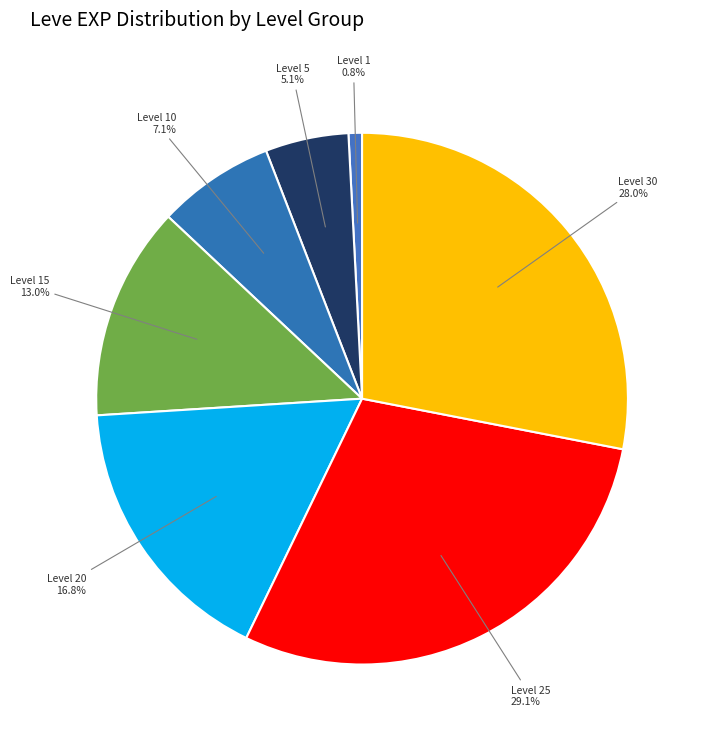

Count the number of slices in the pie.

7